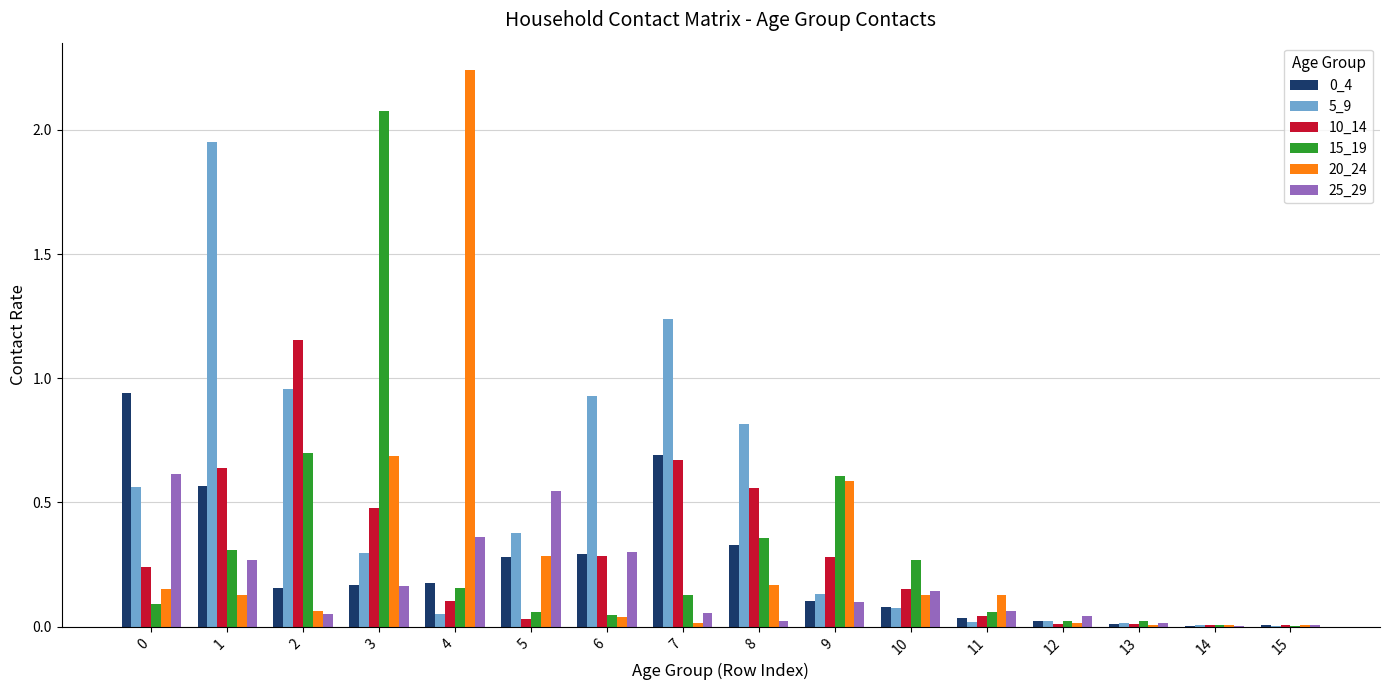

What is the sum of all 0_4 values?

3.9